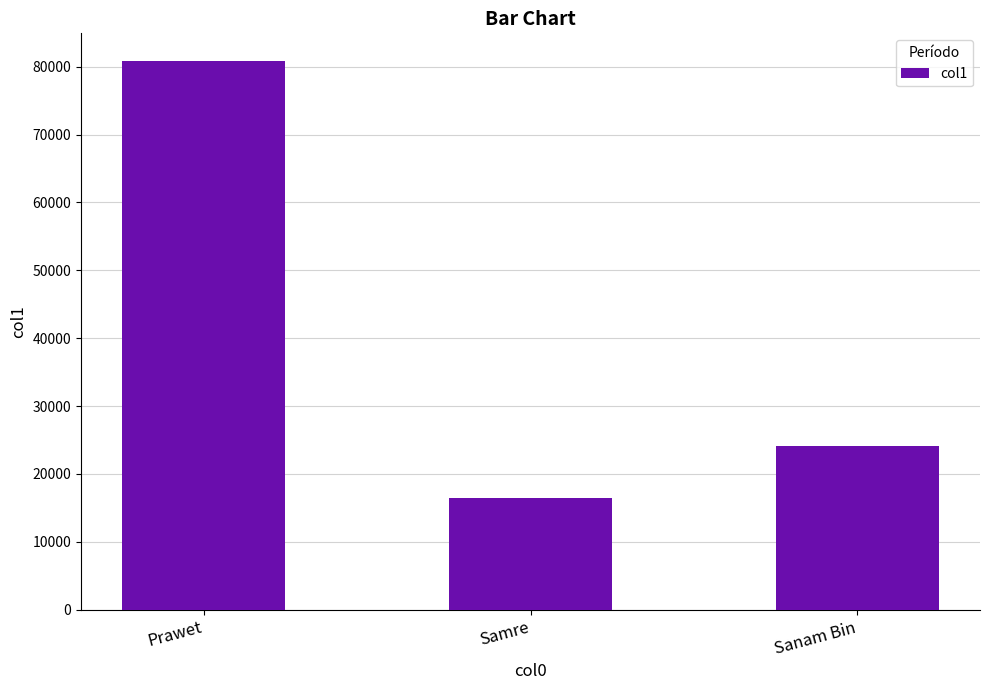

Rank the categories by value from highest to lowest.

Prawet, Sanam Bin, Samre